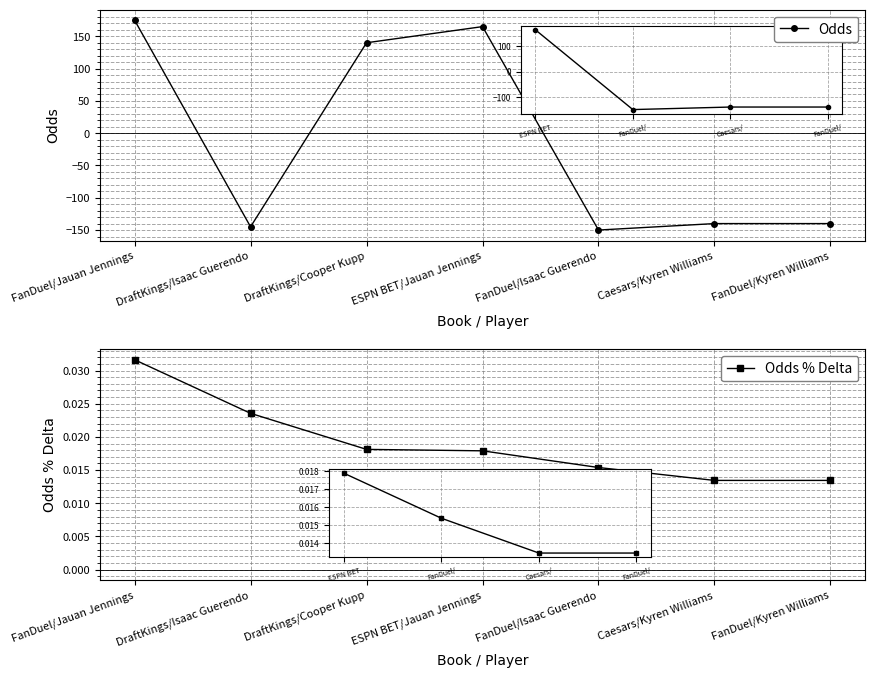

Which has a higher value, DraftKings/Cooper Kupp or ESPN BET/Jauan Jennings?

ESPN BET/Jauan Jennings